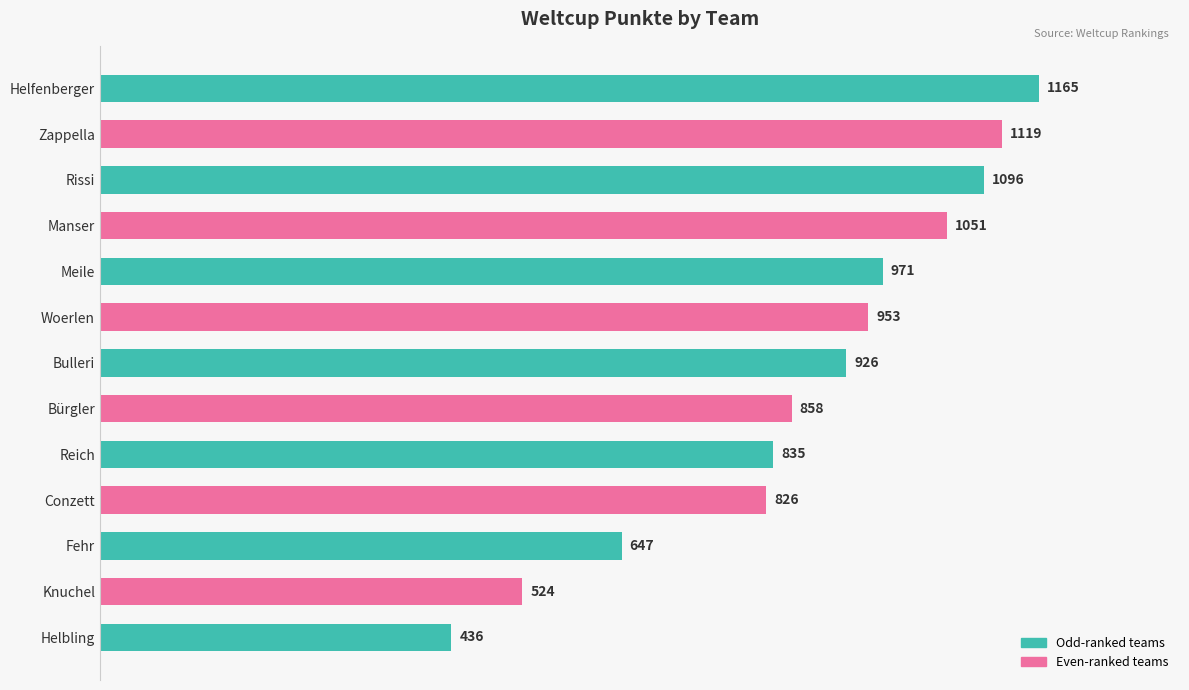

Is it true that the value at Bulleri is 926?

True